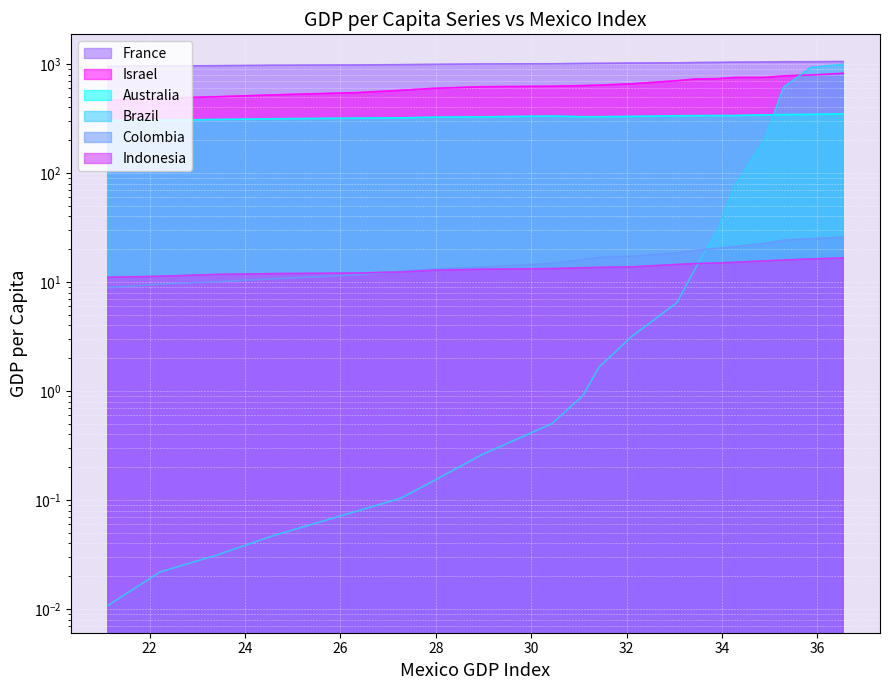

Reading left to right, list all the values displayed in this chart.

Australia: 1990Q1=303.4	1990Q2=306.4	1990Q3=310.3	1990Q4=315.2	1991Q1=319.5	1991Q2=321.2	1991Q3=325.5	1991Q4=328.4	1992Q1=333.5	1992Q2=329.1	1992Q3=329.3	1992Q4=331.1	1993Q1=335.9	1993Q2=336.6	1993Q3=337.2	1993Q4=337.1	1994Q1=342.1	1994Q2=343.8	1994Q3=345.7	1994Q4=349.4
Brazil: 1990Q1=0.0	1990Q2=0.0	1990Q3=0.0	1990Q4=0.0	1991Q1=0.1	1991Q2=0.1	1991Q3=0.1	1991Q4=0.3	1992Q1=0.5	1992Q2=0.9	1992Q3=1.7	1992Q4=3.2	1993Q1=6.5	1993Q2=13.5	1993Q3=30.7	1993Q4=75.7	1994Q1=207.5	1994Q2=614.2	1994Q3=932.0	1994Q4=996.0
Colombia: 1990Q1=8.8	1990Q2=9.6	1990Q3=10.1	1990Q4=10.7	1991Q1=11.6	1991Q2=12.6	1991Q3=13.2	1991Q4=13.7	1992Q1=14.8	1992Q2=16.0	1992Q3=16.8	1992Q4=17.2	1993Q1=18.5	1993Q2=19.6	1993Q3=20.4	1993Q4=21.1	1994Q1=22.7	1994Q2=24.2	1994Q3=24.9	1994Q4=25.8
France: 1990Q1=955.4	1990Q2=962.4	1990Q3=967.6	1990Q4=976.7	1991Q1=982.8	1991Q2=988.6	1991Q3=994.2	1991Q4=1003.3	1992Q1=1007.2	1992Q2=1014.2	1992Q3=1016.4	1992Q4=1022.5	1993Q1=1027.7	1993Q2=1033.3	1993Q3=1036.8	1993Q4=1041.5	1994Q1=1045.8	1994Q2=1050.9	1994Q3=1051.4	1994Q4=1056.2
Indonesia: 1990Q1=11.1	1990Q2=11.3	1990Q3=11.8	1990Q4=12.0	1991Q1=12.1	1991Q2=12.4	1991Q3=12.8	1991Q4=13.1	1992Q1=13.3	1992Q2=13.5	1992Q3=13.6	1992Q4=13.8	1993Q1=14.5	1993Q2=14.8	1993Q3=15.0	1993Q4=15.2	1994Q1=15.7	1994Q2=15.9	1994Q3=16.3	1994Q4=16.6
Israel: 1990Q1=465.8	1990Q2=485.8	1990Q3=501.8	1990Q4=522.3	1991Q1=548.0	1991Q2=575.0	1991Q3=598.9	1991Q4=620.3	1992Q1=626.5	1992Q2=635.2	1992Q3=641.2	1992Q4=659.6	1993Q1=704.7	1993Q2=730.0	1993Q3=735.3	1993Q4=754.1	1994Q1=754.8	1994Q2=779.9	1994Q3=794.7	1994Q4=823.6